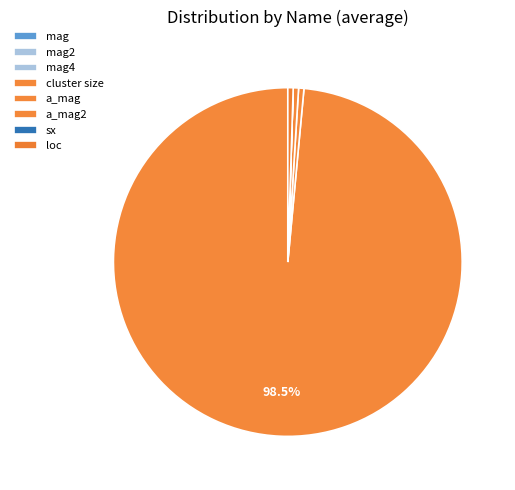

True or false: mag2 accounts for 10% of the total.

False